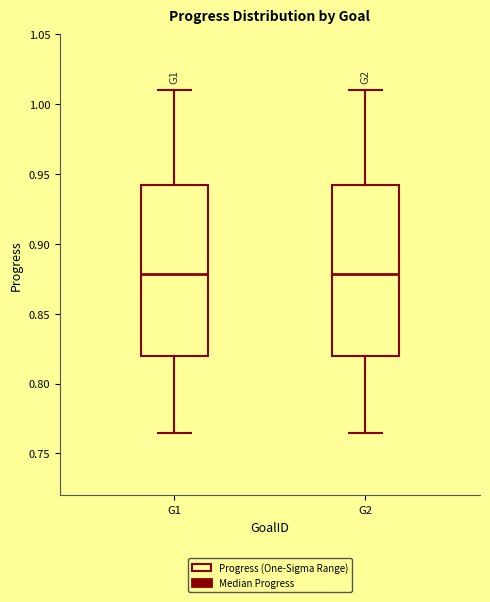

Reading left to right, read every box against the y-axis: the position of its median line, the range the box covers, and the ends of its whiskers. The values are not printed on the chart, so give them approximately, as read against the axis.

G1: median 0.880, box 0.820 to 0.940, whiskers 0.765 to 1.010
G2: median 0.880, box 0.820 to 0.940, whiskers 0.765 to 1.010